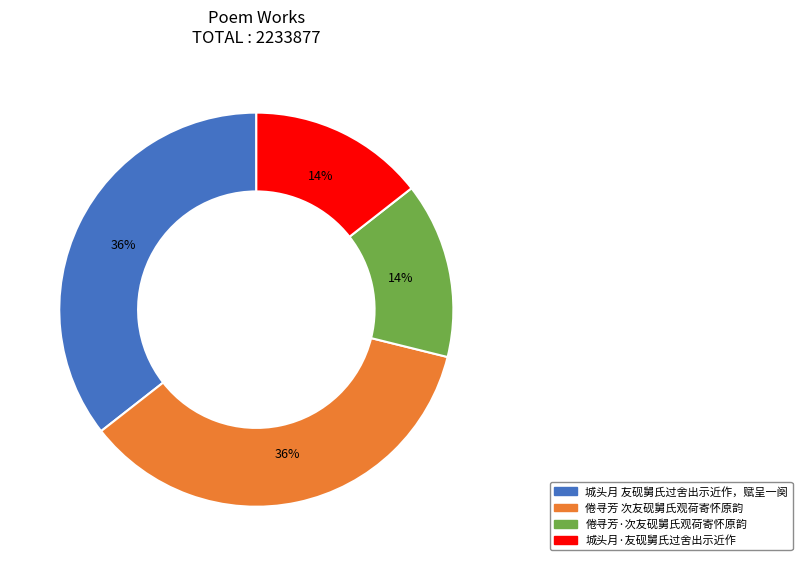

Does any single category account for the majority?

No